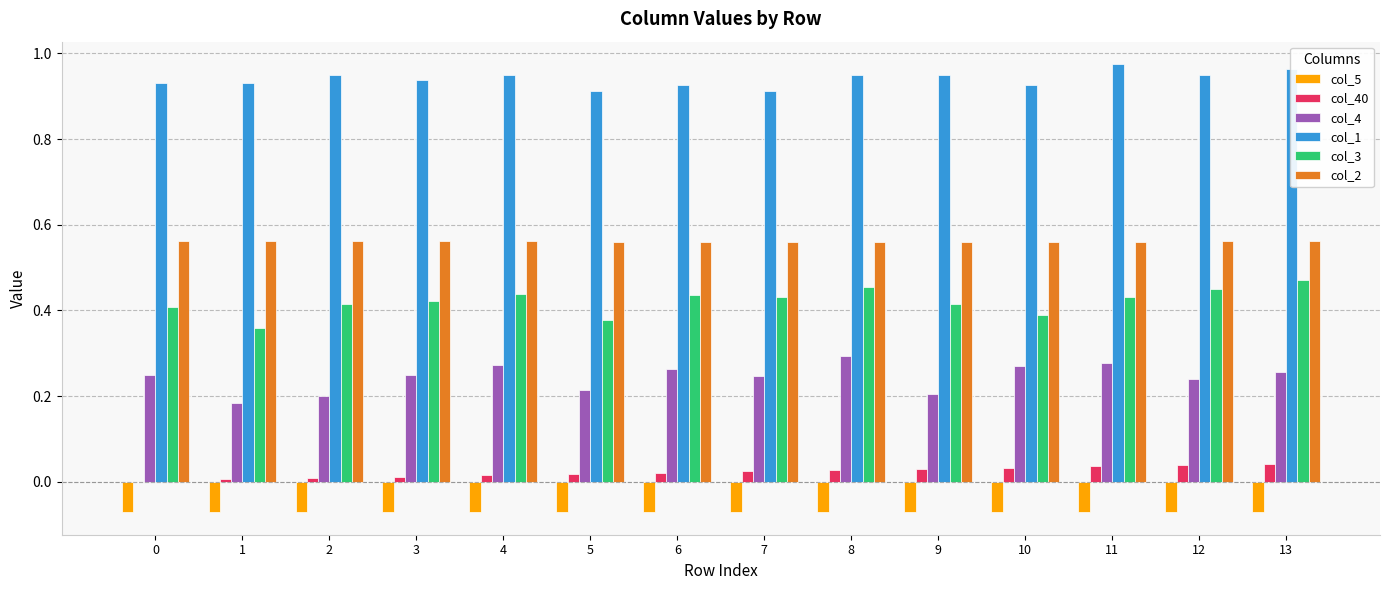

Is the value of col_1 at 8 greater than the value of col_2 at 2?

Yes